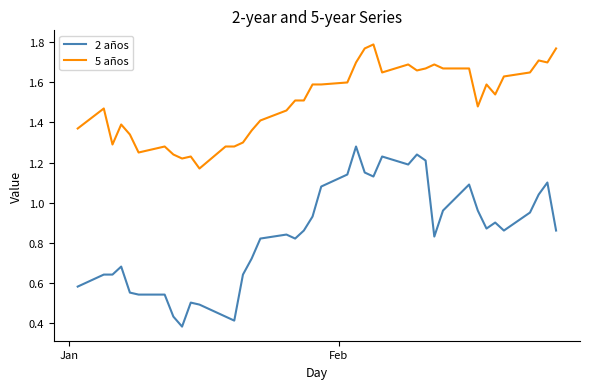

How many categories are shown in the chart?

40